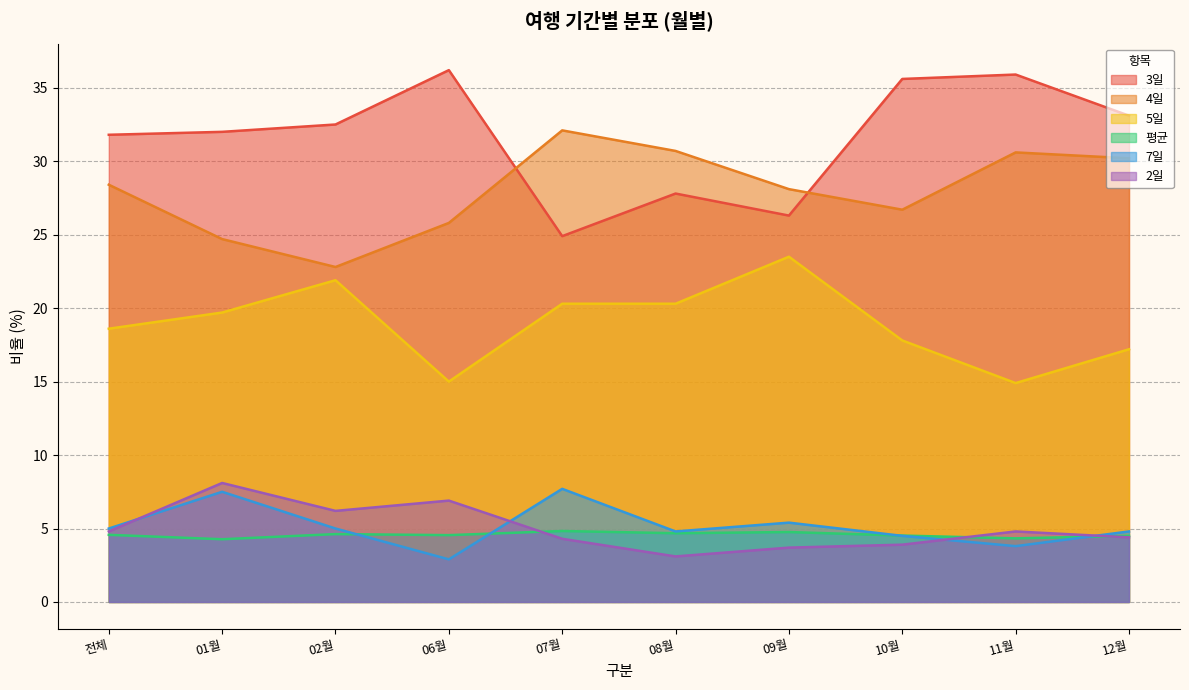

Rank the categories by 7일 value from lowest to highest.

06월, 11월, 10월, 08월, 12월, 전체, 02월, 09월, 01월, 07월